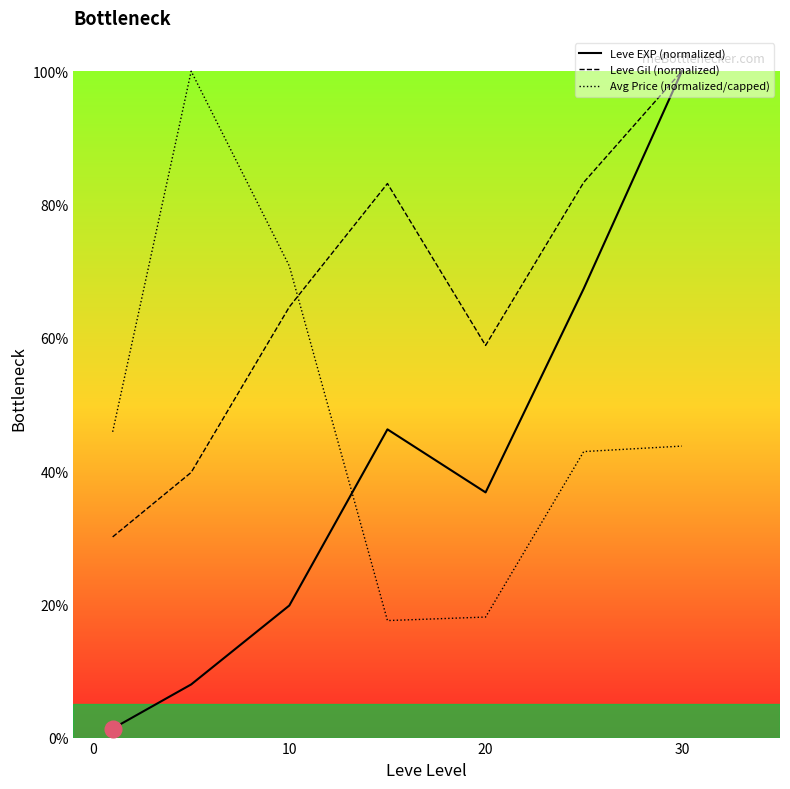

What are all the series names shown in the legend?

Leve EXP (normalized), Leve Gil (normalized), Avg Price (normalized/capped)